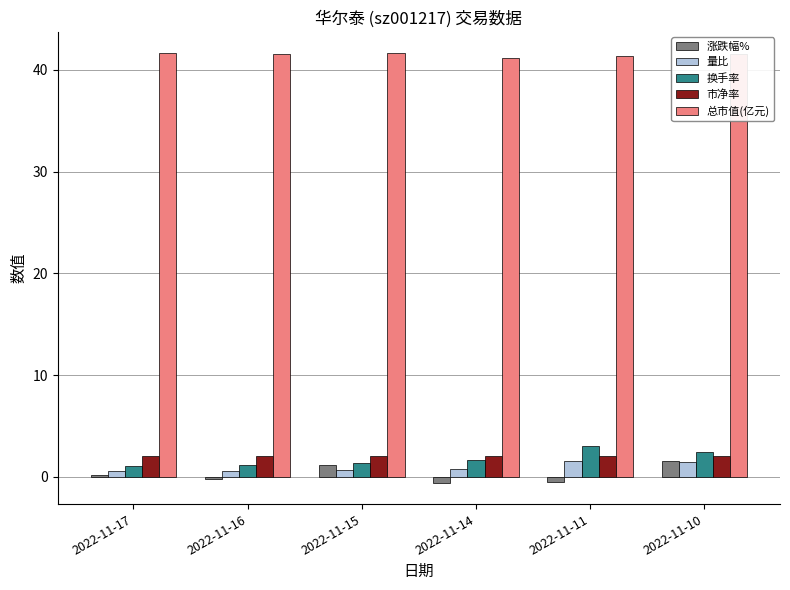

Count the number of categories in the chart.

6